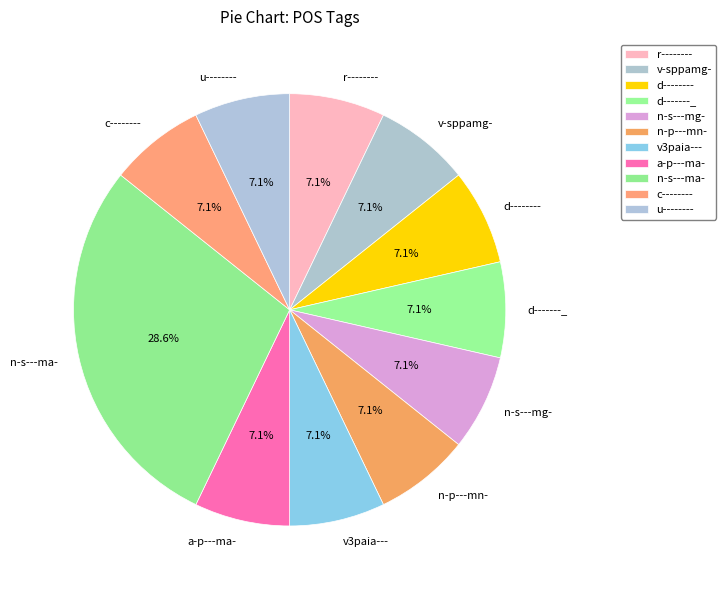

What percentage is NOT represented by r--------?

92.9%